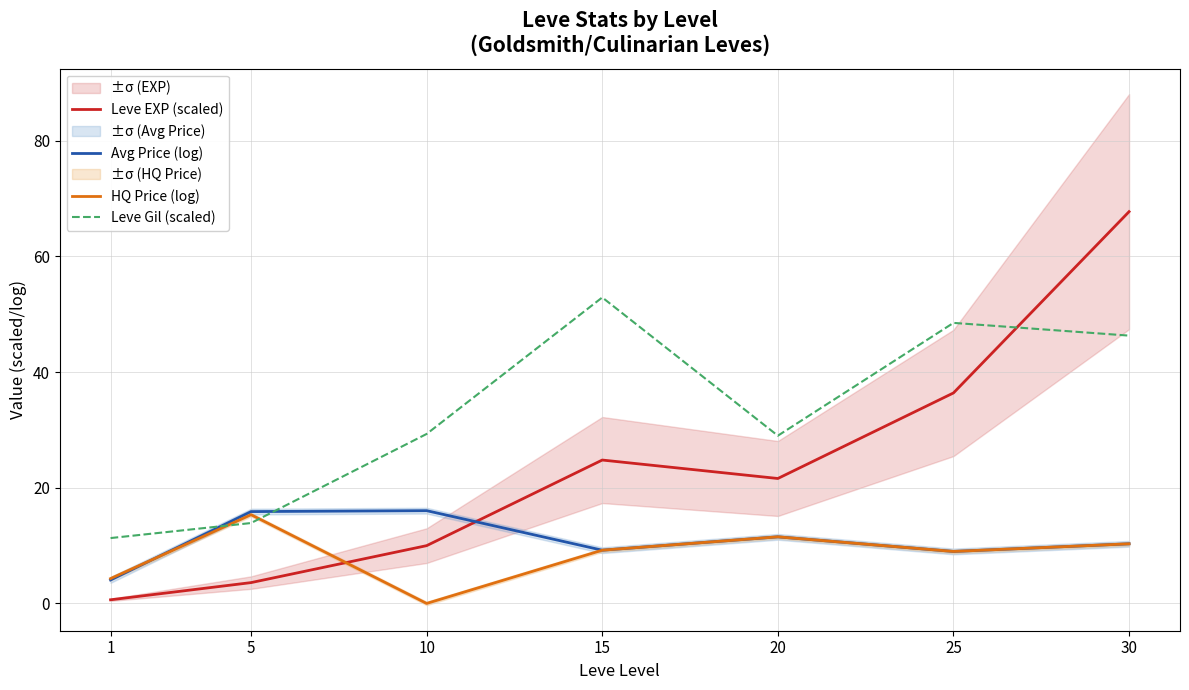

Which category has the highest value in the Leve Gil (scaled) series?

15